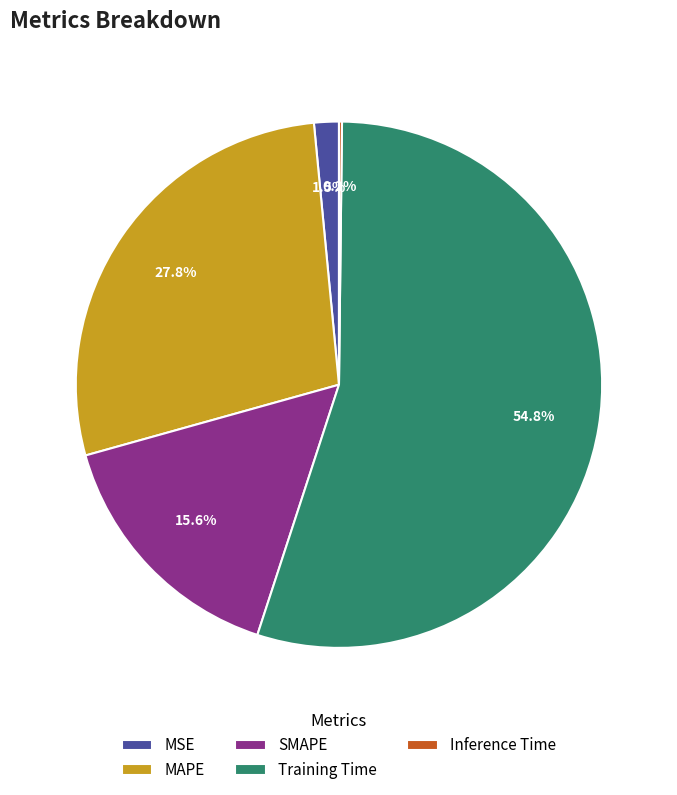

True or false: Training Time accounts for 68% of the total.

False